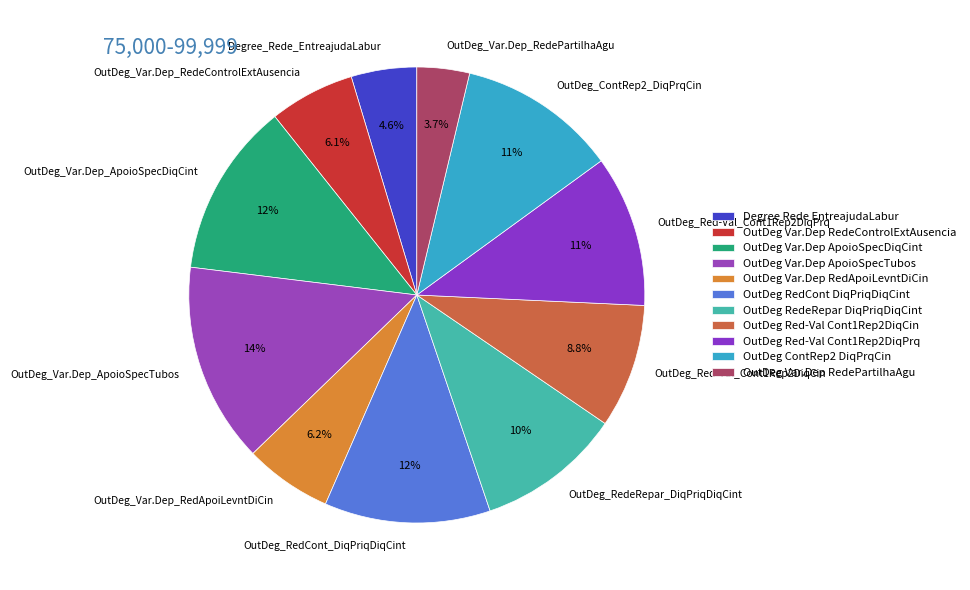

What portion of the pie excludes OutDeg_Var.Dep_RedePartilhaAgu?

96.3%